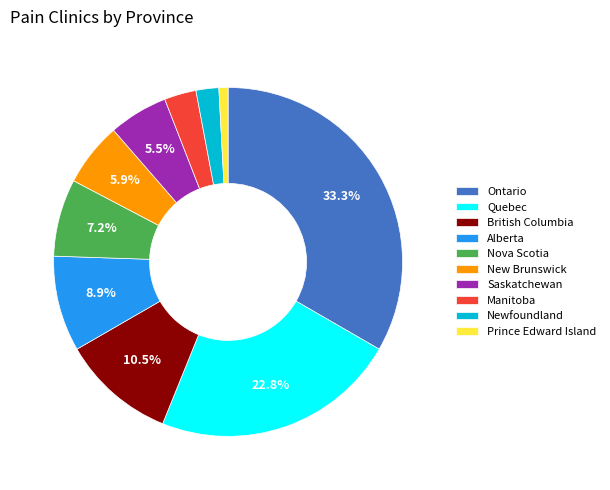

How many segments does this pie chart have?

10